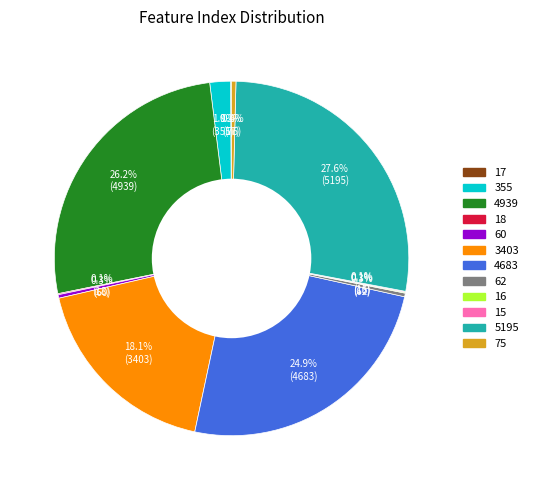

Does any single category account for the majority?

No